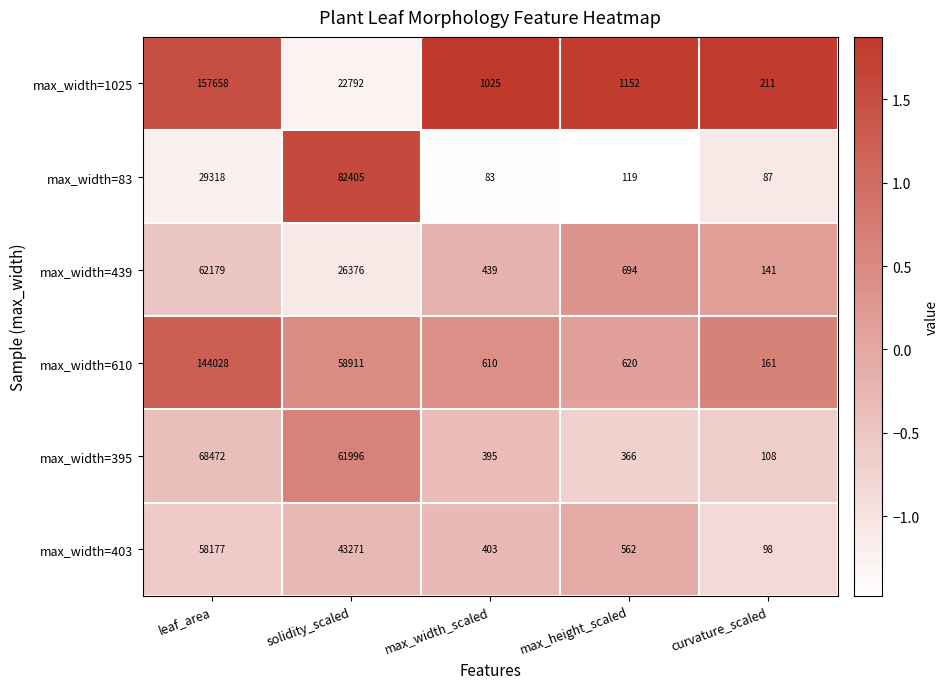

True or false: max_width=395 has a value of 108 at curvature_scaled.

True